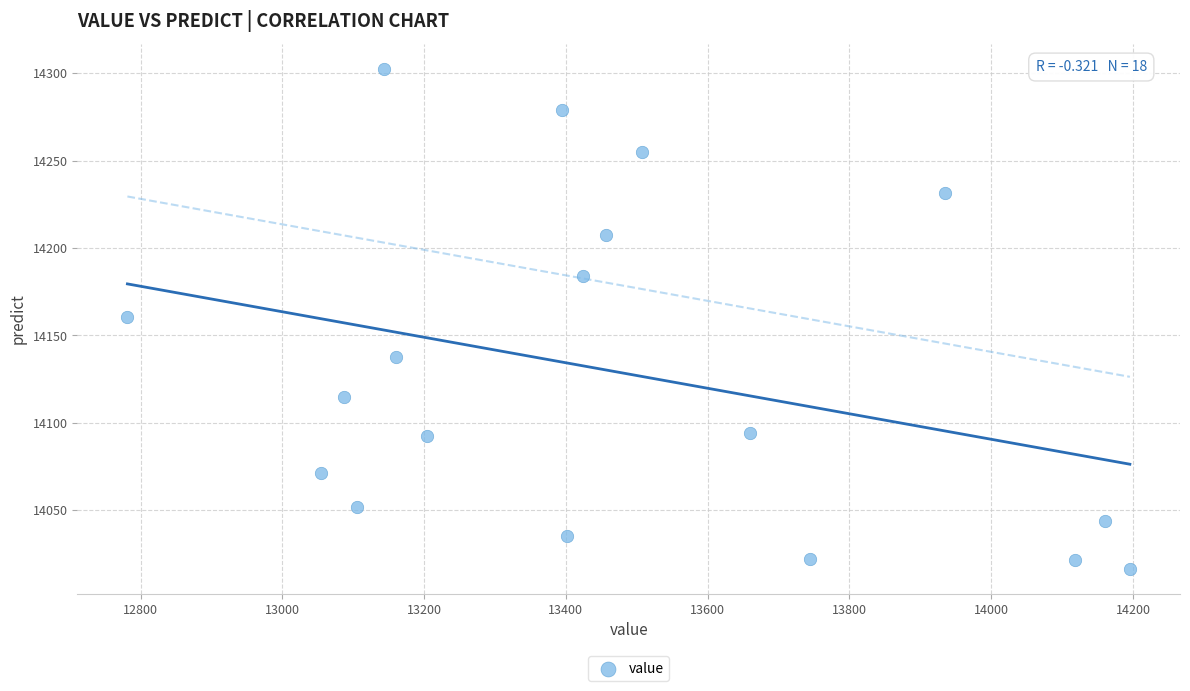

What is the range of X values (max minus min)?

1414.2